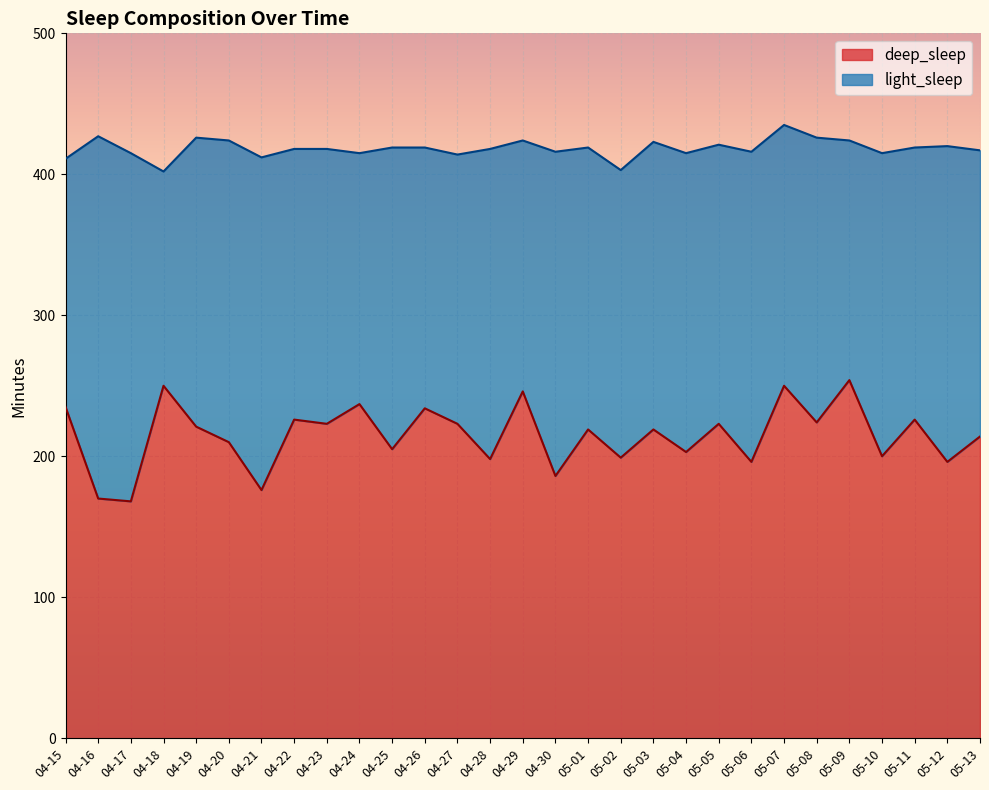

What is the lowest value of the deep_sleep series?

168